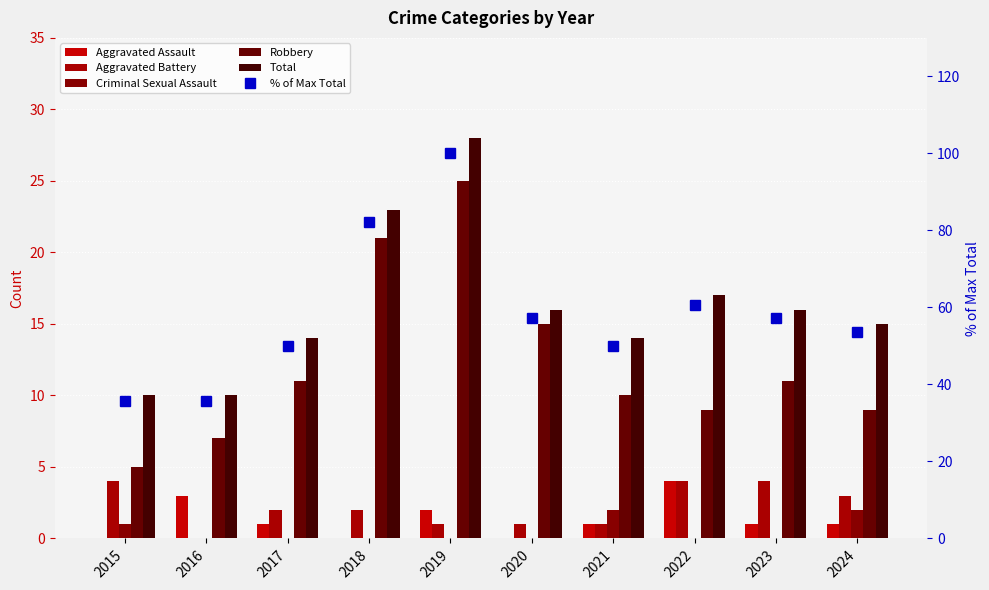

Is it true that % of Max Total equals 48.1 at 2015?

False